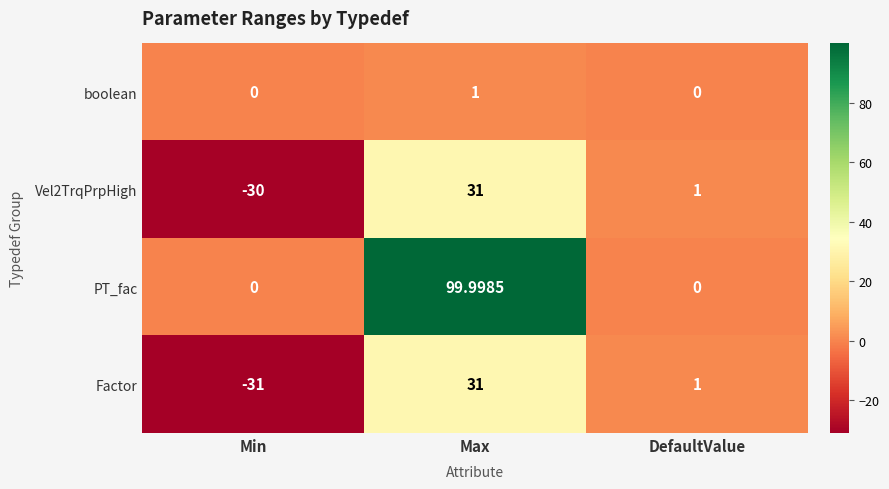

Which series changed the most between Min and DefaultValue?

Factor